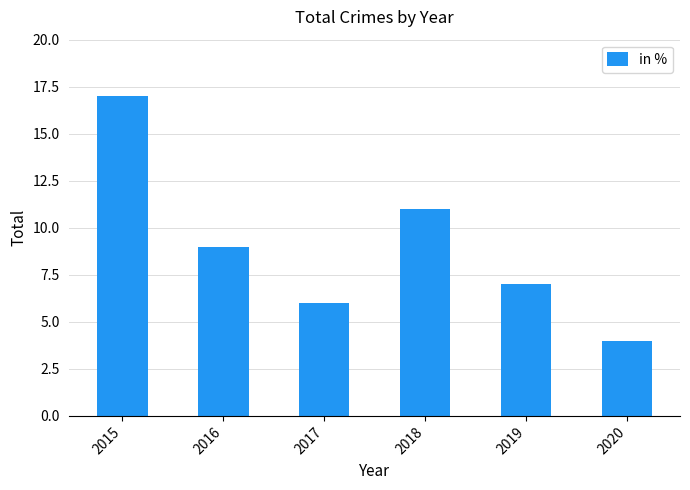

At which label does the data first exceed 9?

2015